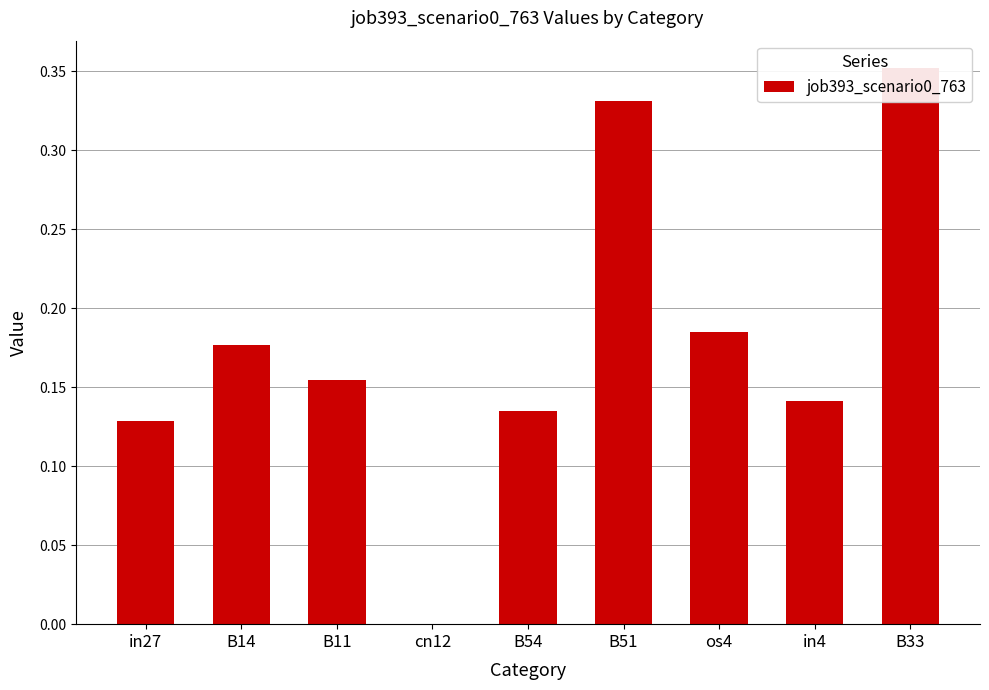

What is the label of the 3rd bar from the right?

os4